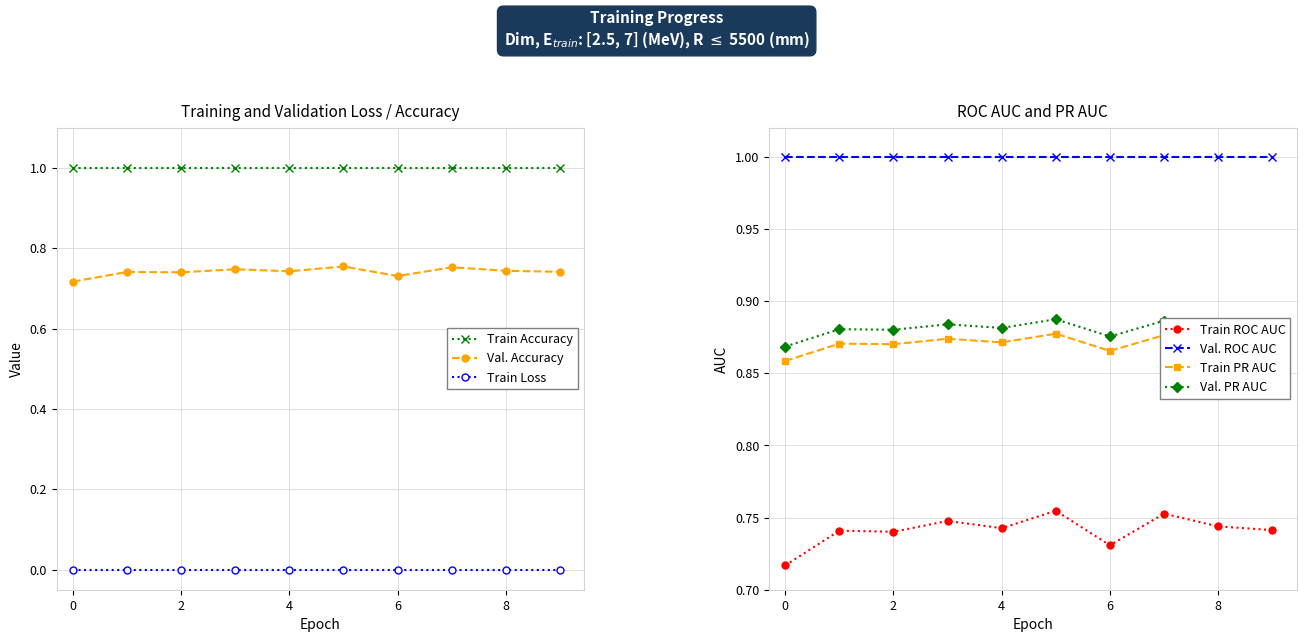

Is it true that Val. Accuracy equals 1.0 at 2?

False